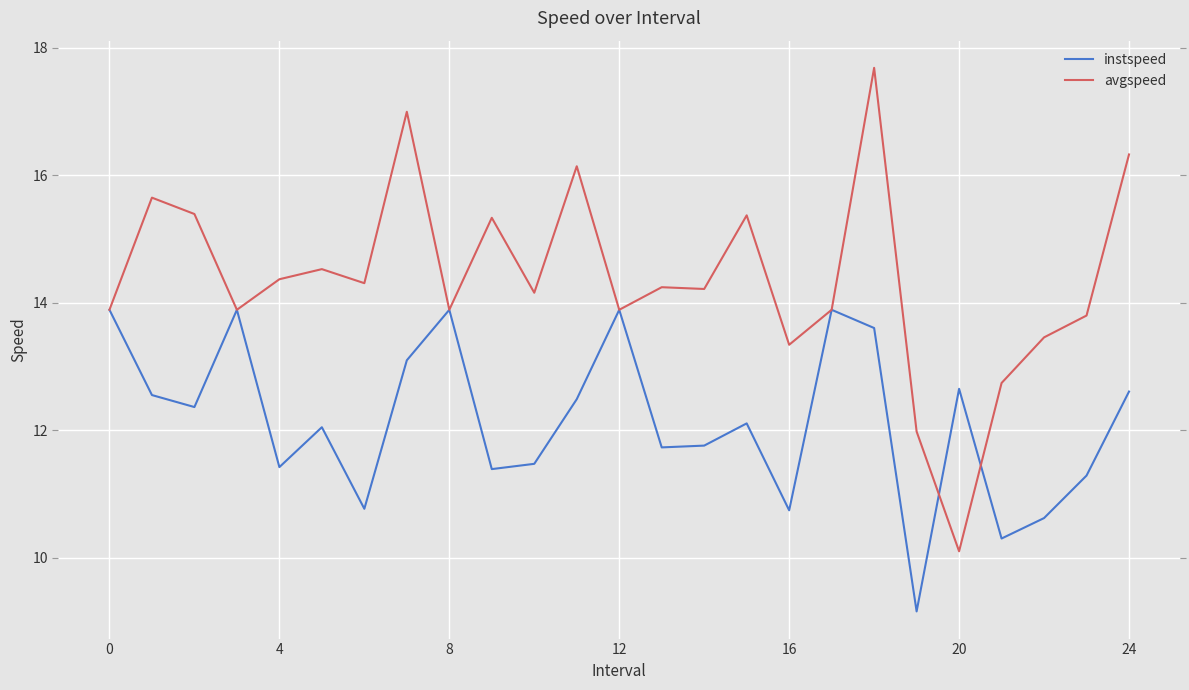

List the series in order of their peak value, lowest first.

instspeed, avgspeed